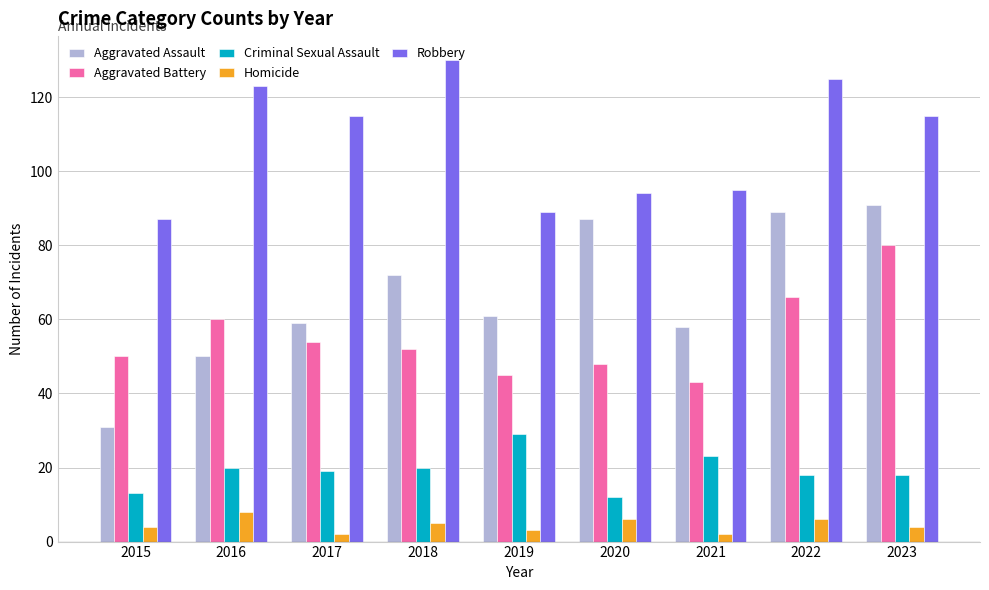

What is the value of the Criminal Sexual Assault bar at the 4th from the left?

20